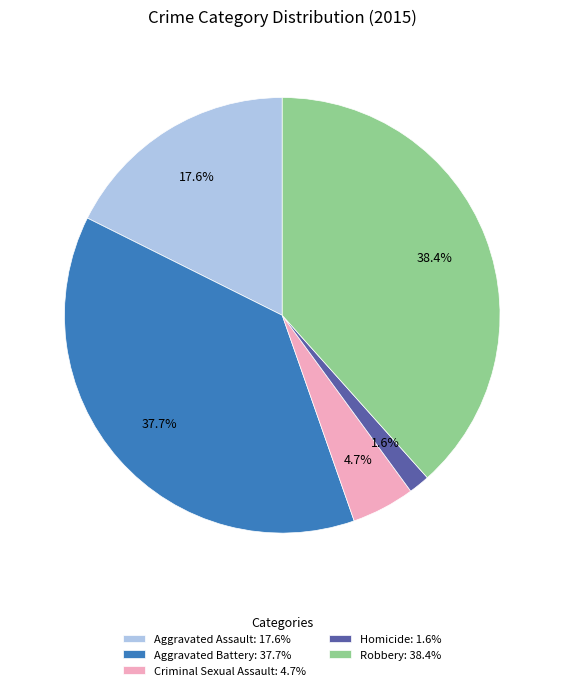

Combined, do Aggravated Battery and Robbery account for over 50%?

Yes